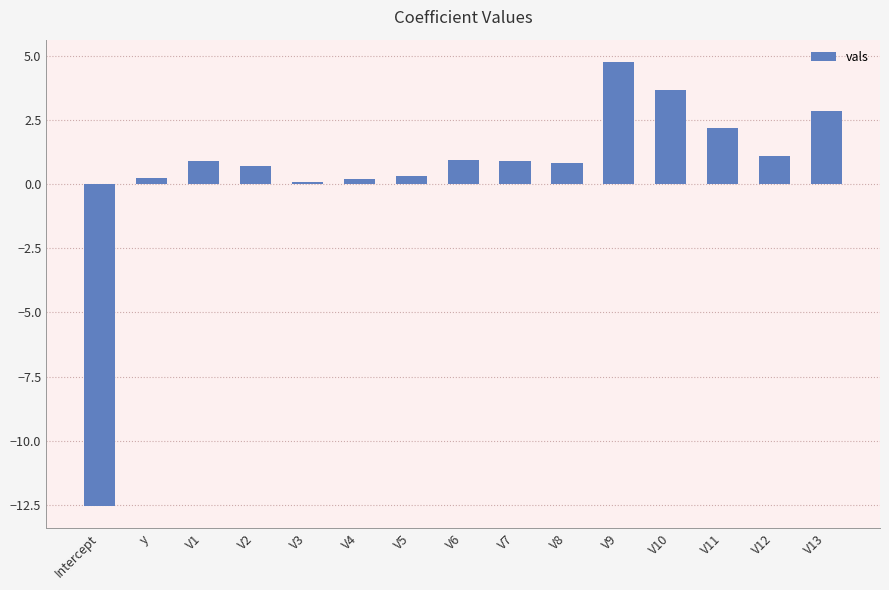

Count the number of data series in this chart.

1